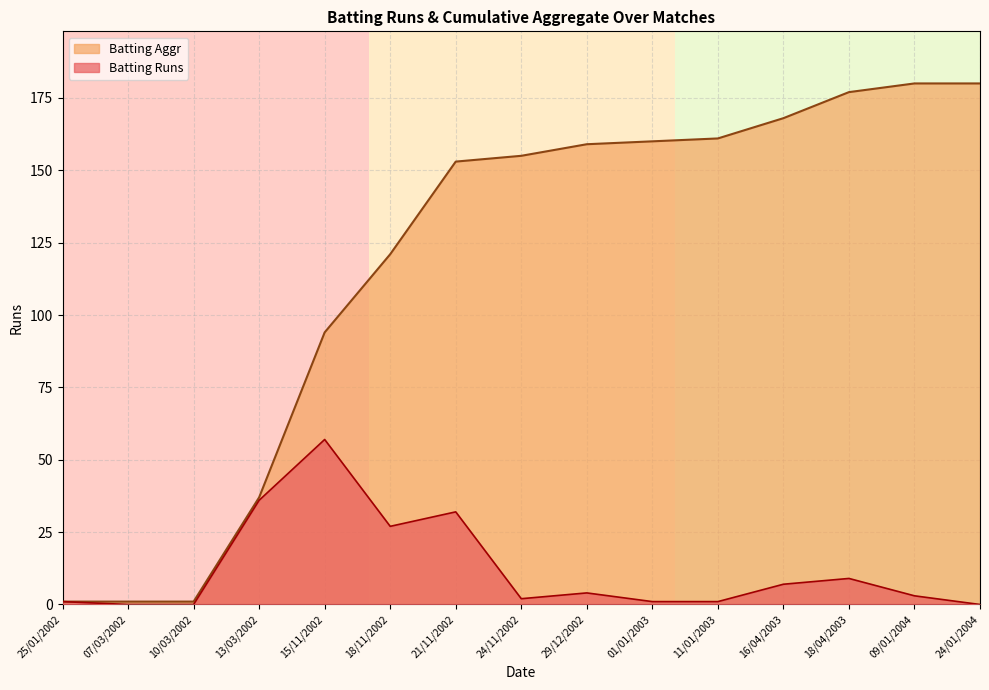

How many lines are shown in the chart?

2